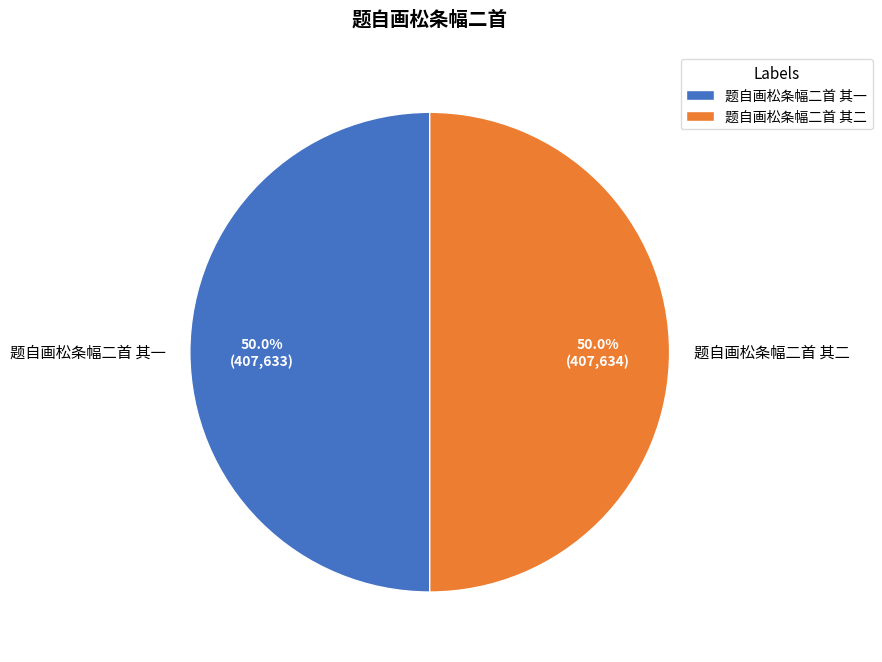

Approximately how many times larger is the value at 题自画松条幅二首 其二 compared to 题自画松条幅二首 其一?

1.0